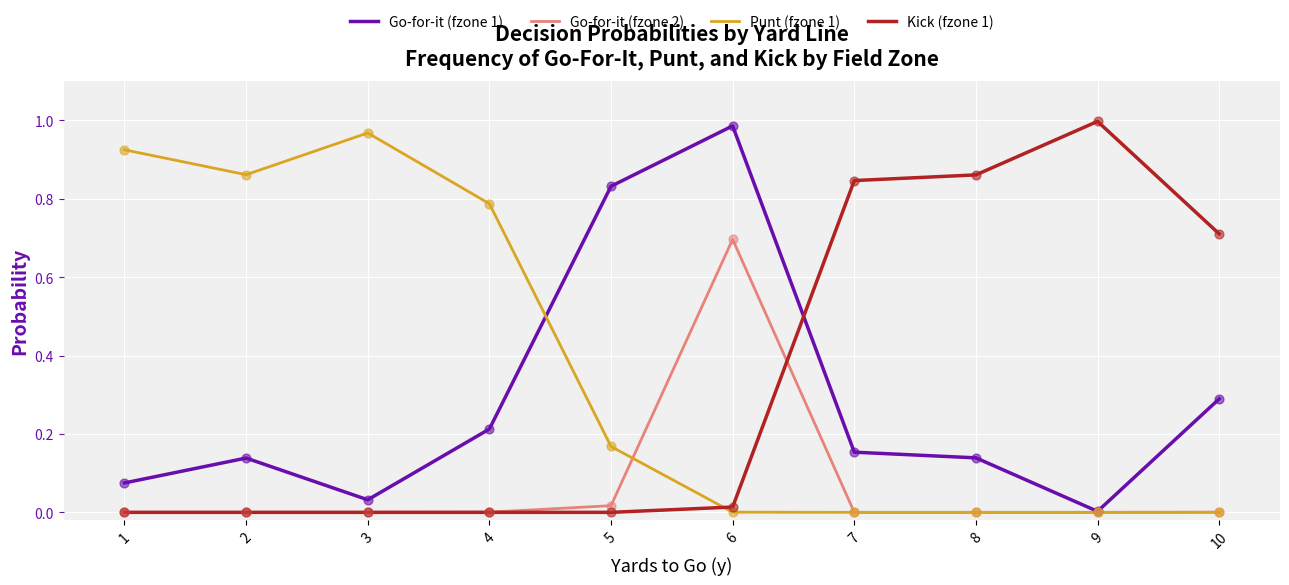

True or false: Kick (fzone 1) and Go-for-it (fzone 1) cross at least once.

True